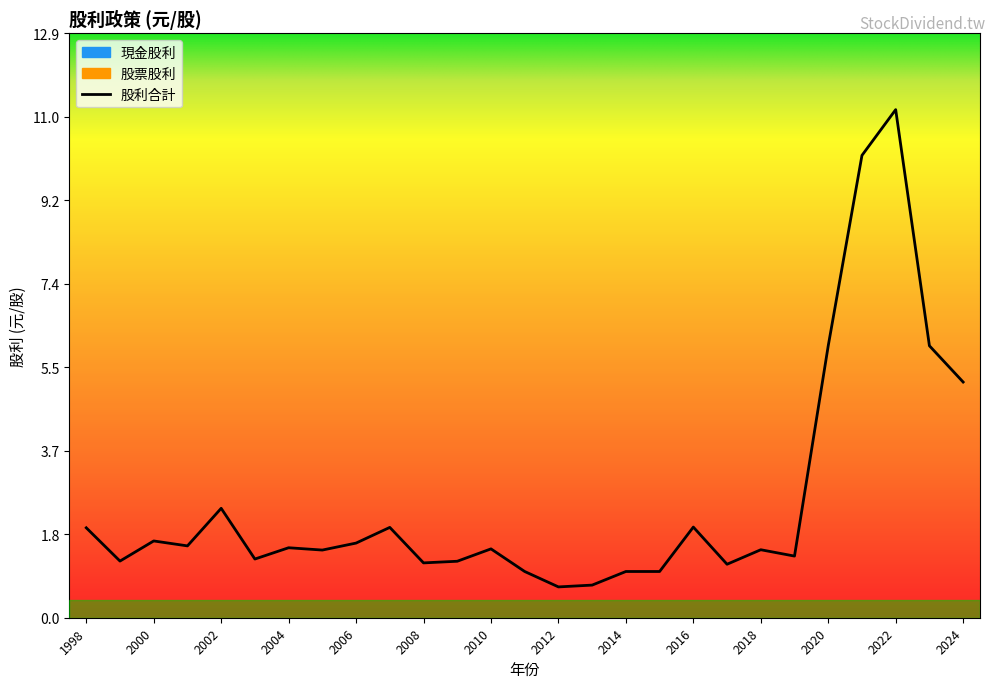

Count the number of categories in the chart.

27